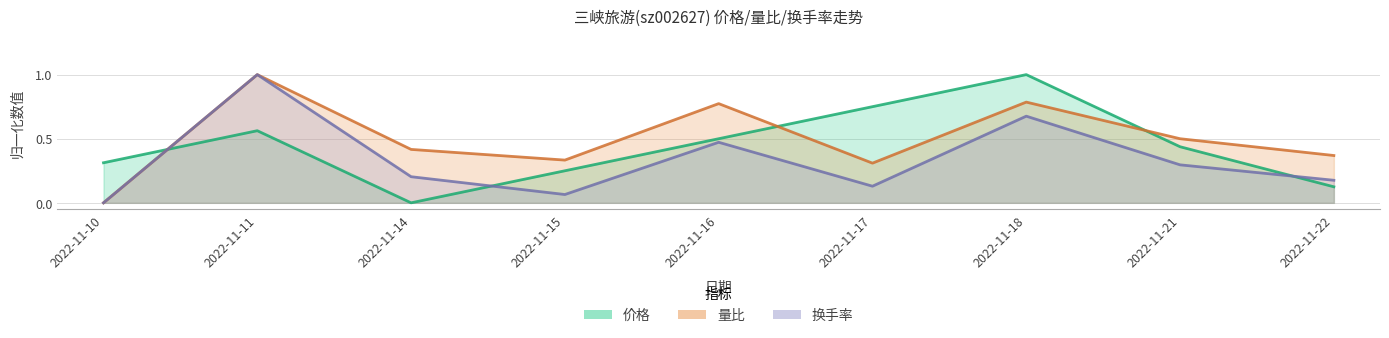

After their last crossing, which series has the higher values: 量比 or 价格?

量比